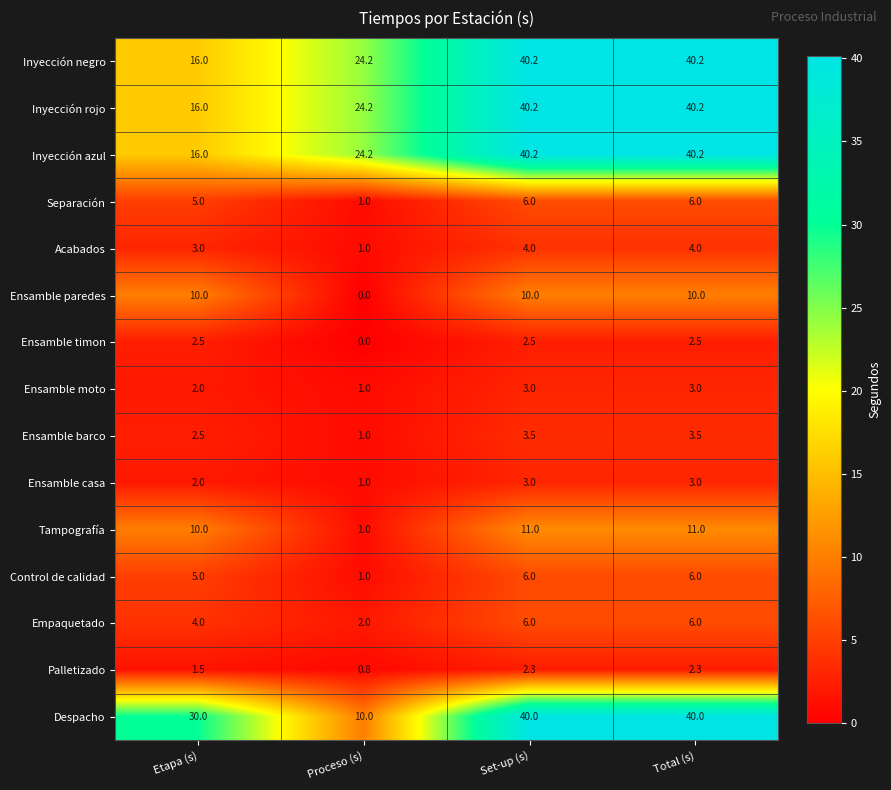

What is the total value across all series at Etapa (s)?

125.5